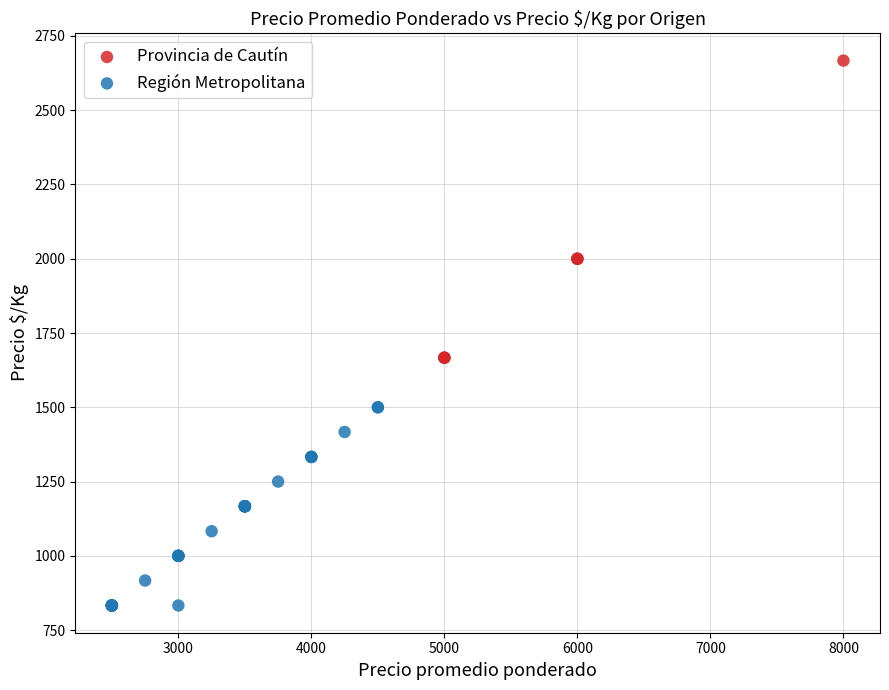

Which series contains the highest Y value?

Provincia de Cautín